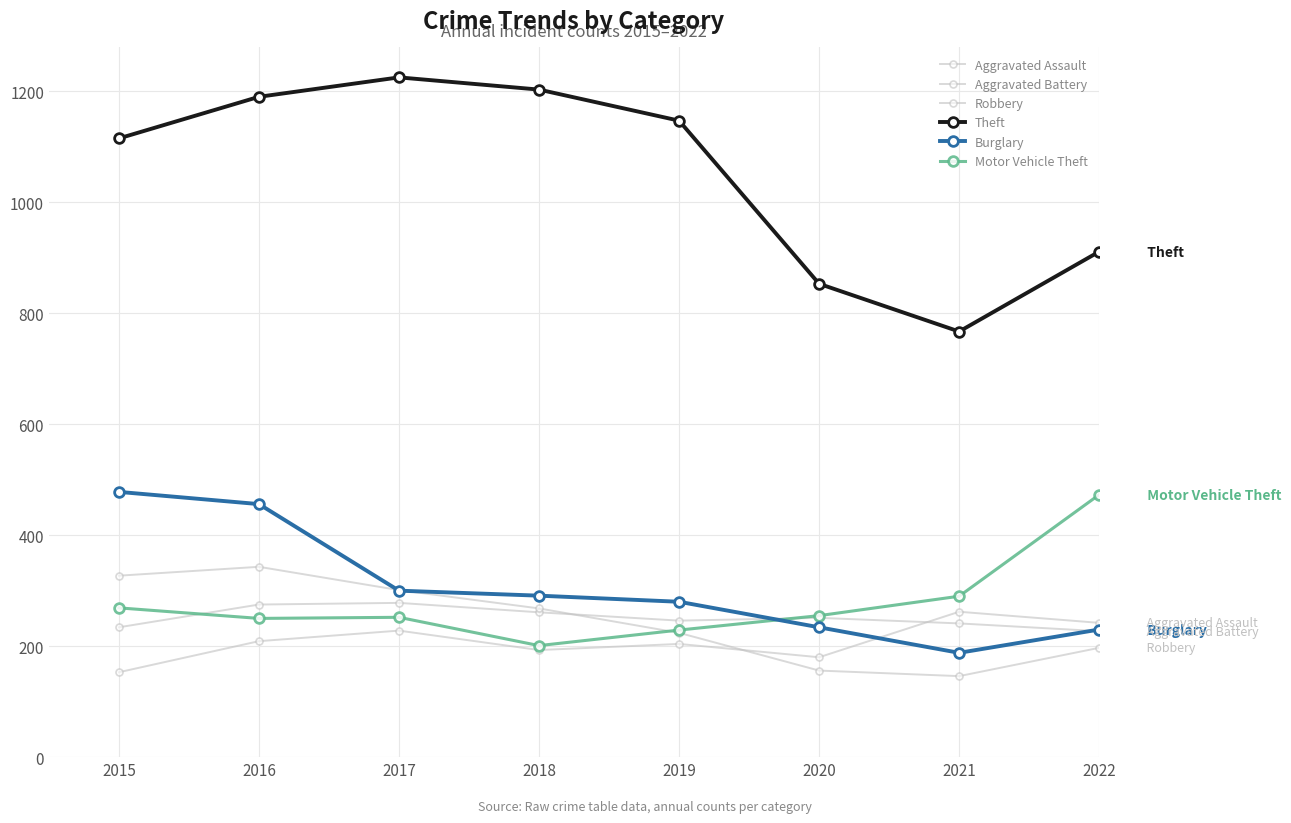

How many data points in Motor Vehicle Theft are less than 255?

4